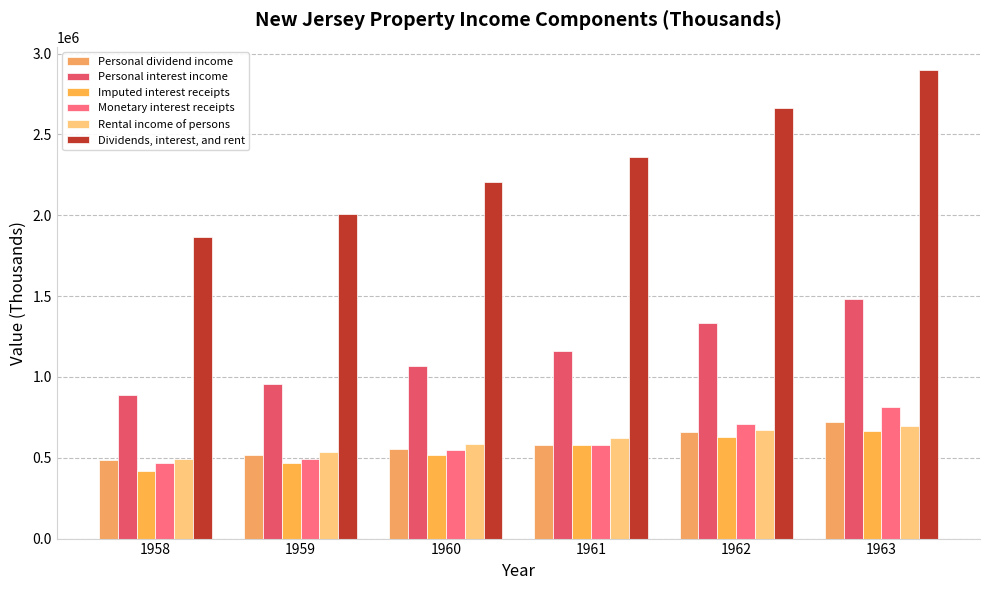

Reading left to right, extract all data points from this chart.

Personal dividend income: 488844	518425	555633	580940	660384	721919
Personal interest income: 885358	957387	1068205	1158816	1334183	1479091
Imputed interest receipts: 419746	464650	517302	576967	626811	664276
Monetary interest receipts: 465612	492737	550903	581849	707372	814815
Rental income of persons: 492508	533034	582242	621474	671151	695925
Dividends, interest, and rent: 1866710	2008846	2206080	2361230	2665718	2896935